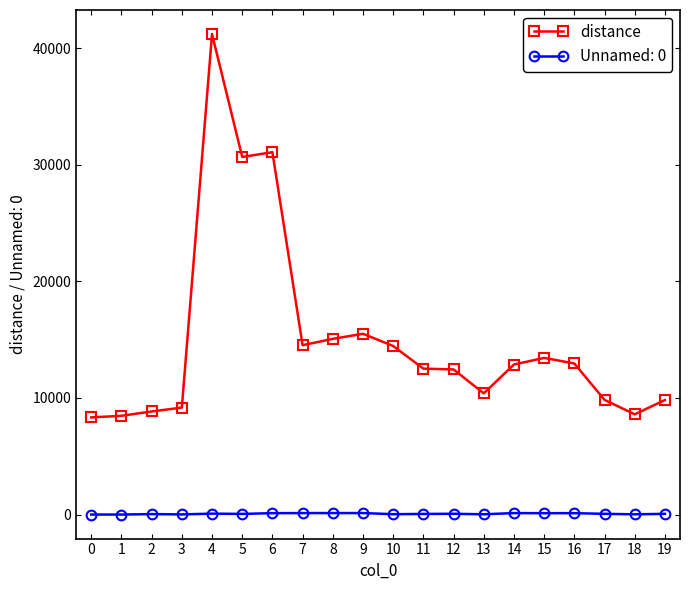

Does the chart have visible grid lines?

No